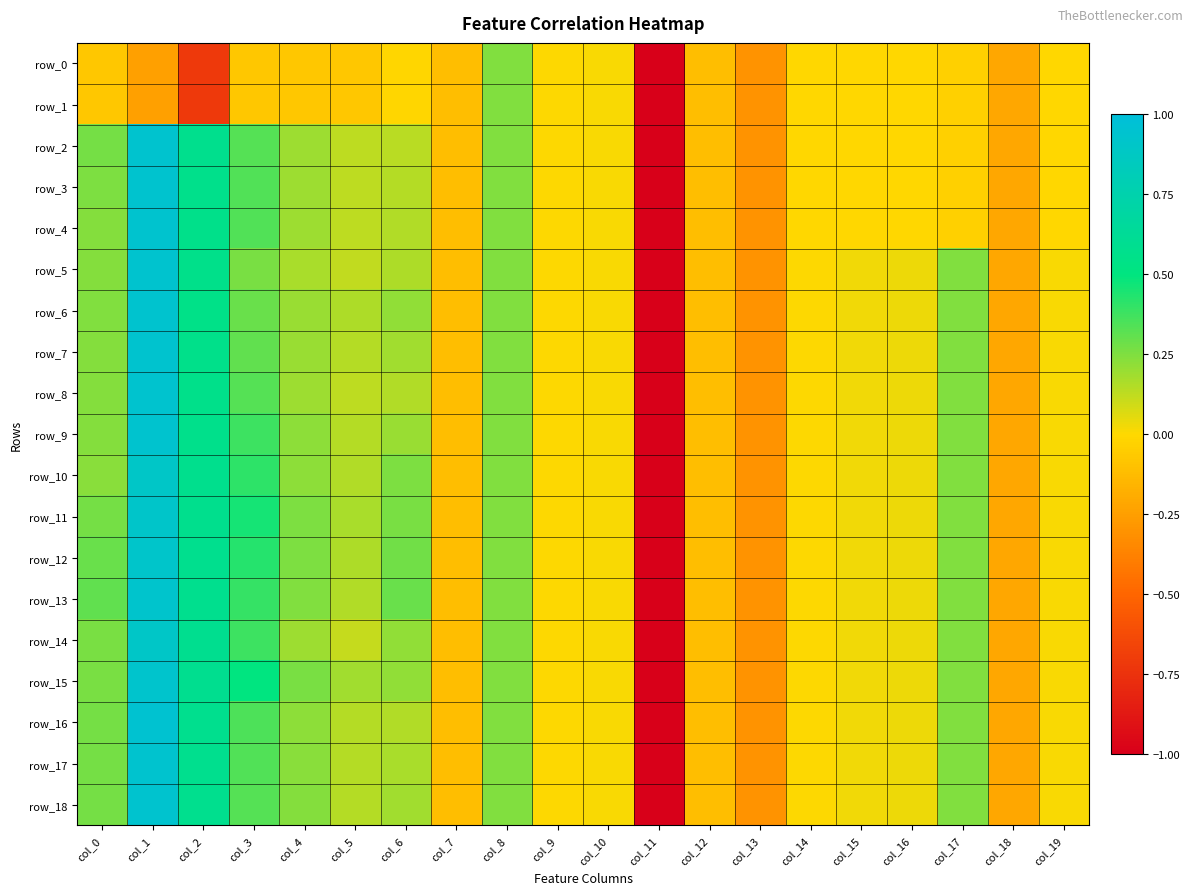

How many distinct data groups are displayed?

19